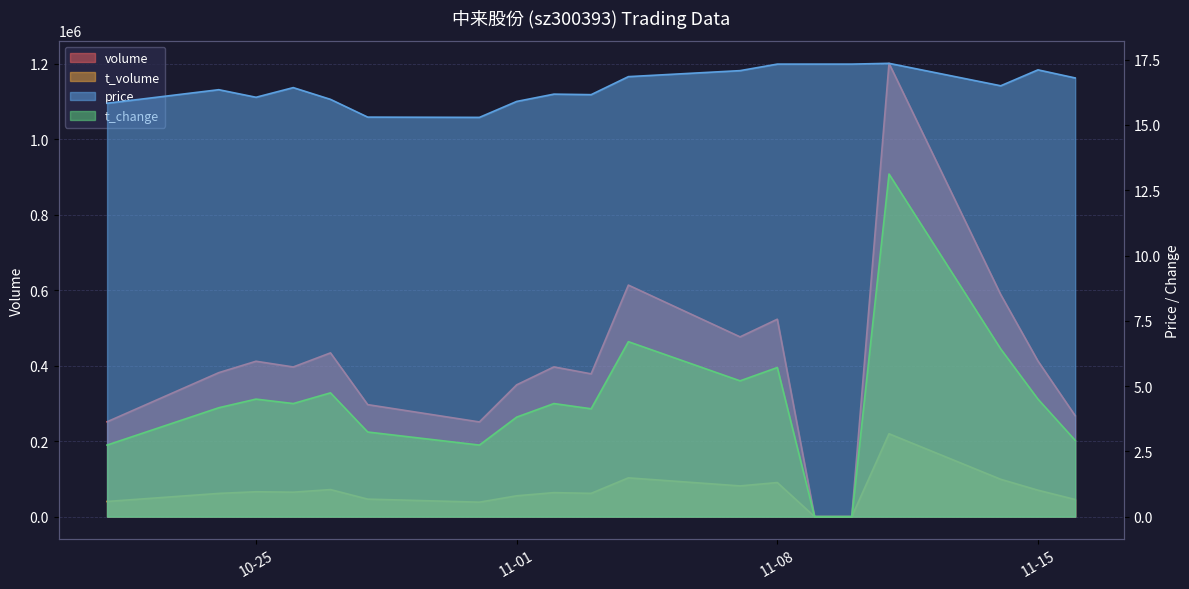

True or false: t_change and t_volume cross at least once.

False